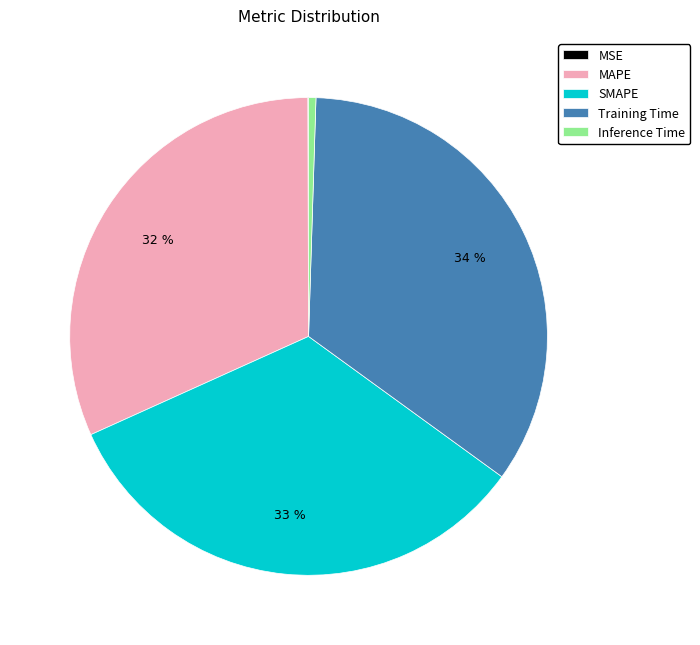

Does any single category account for the majority?

No